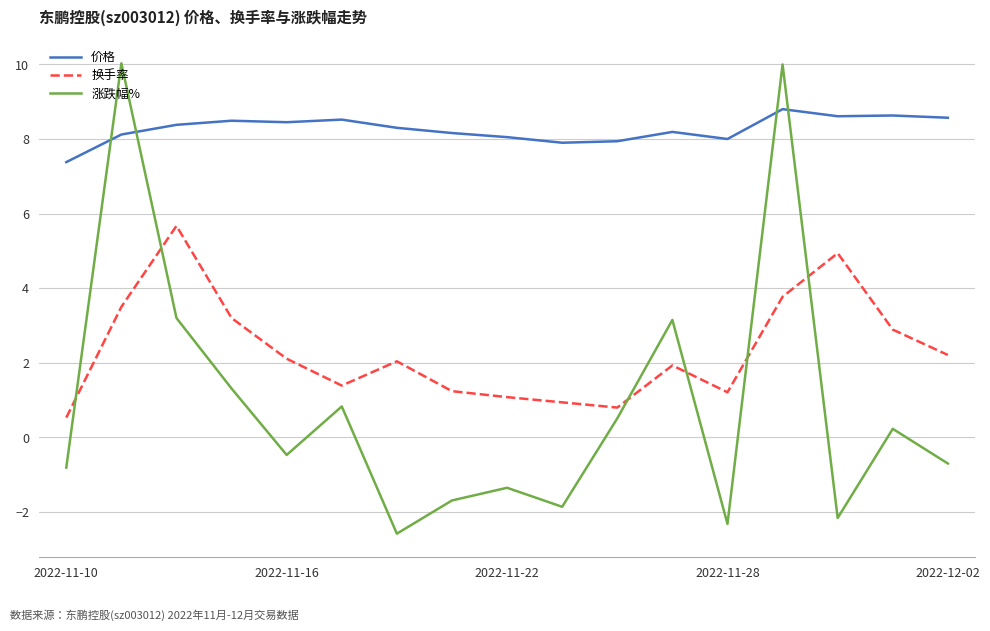

How many intersections are there between 涨跌幅% and 换手率?

6